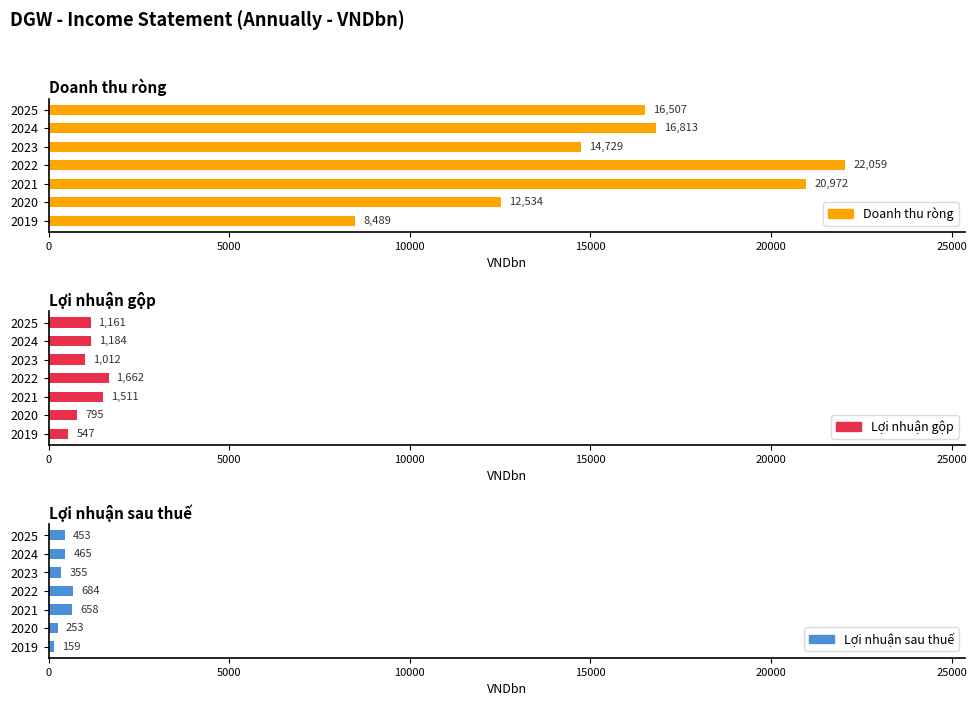

Rank the series at 10000 from lowest to highest value.

Lợi nhuận sau thuế, Lợi nhuận gộp, Doanh thu ròng